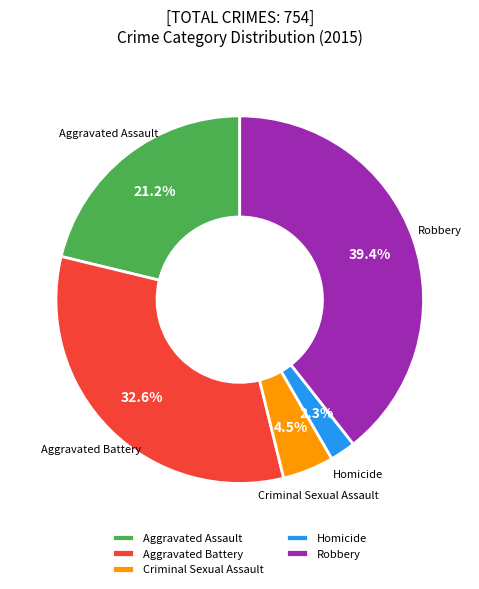

To the nearest percent, what is the average slice percentage?

20%